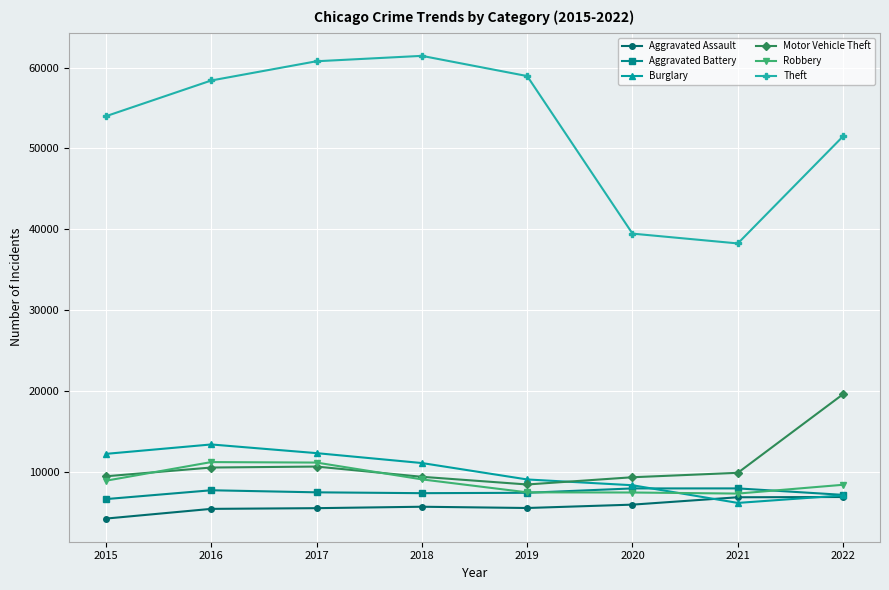

True or false: Theft and Motor Vehicle Theft cross at least once.

False